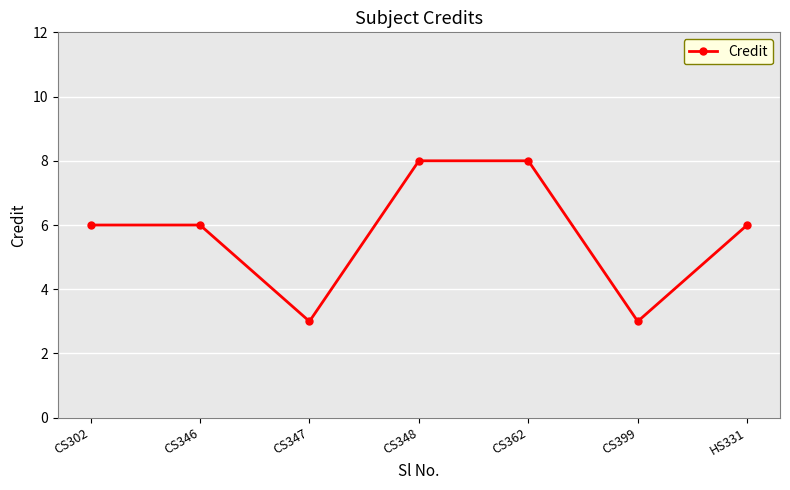

What is the label of the 7th point from the right?

CS302